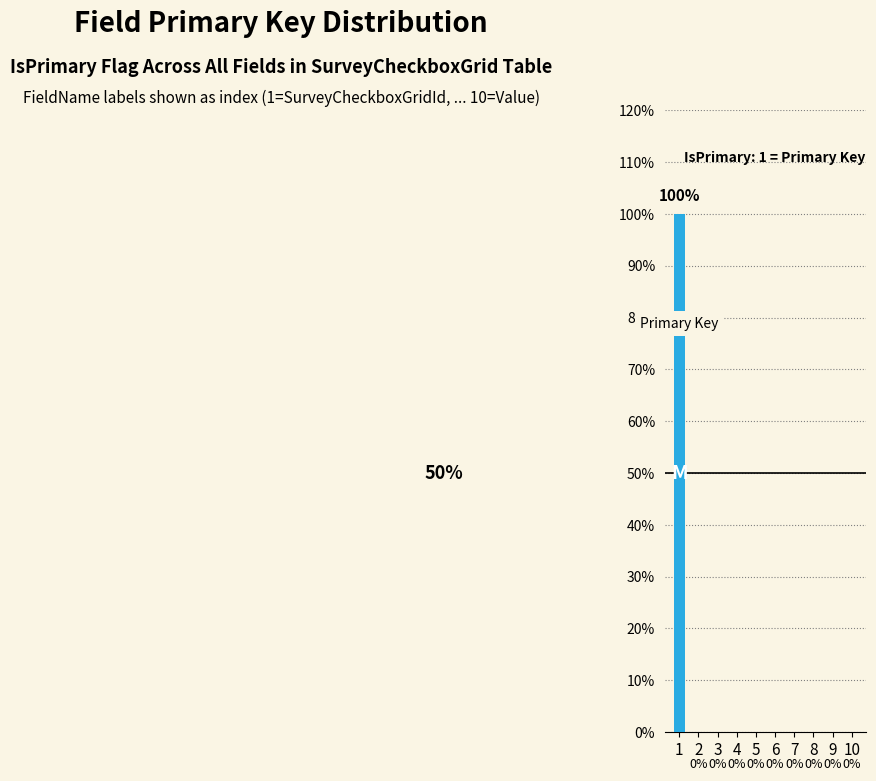

What is the sum of all values?

1